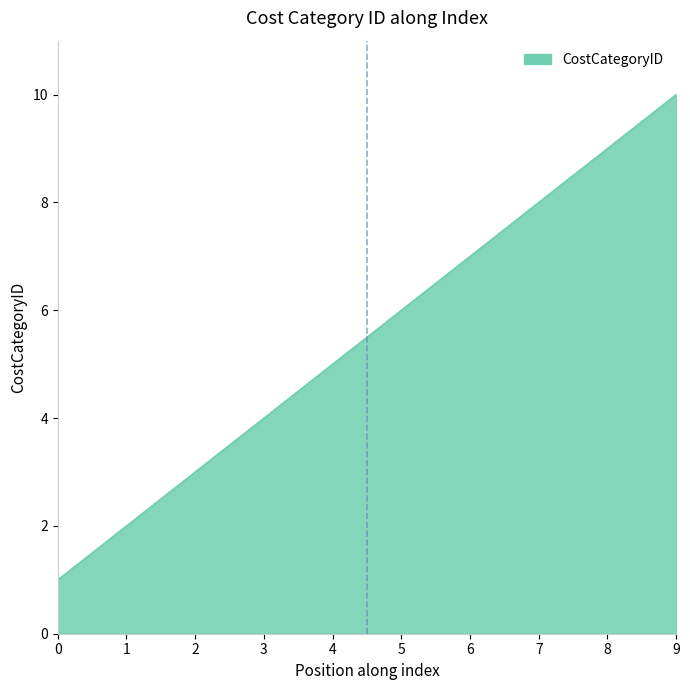

What is the minimum value shown in the chart?

1